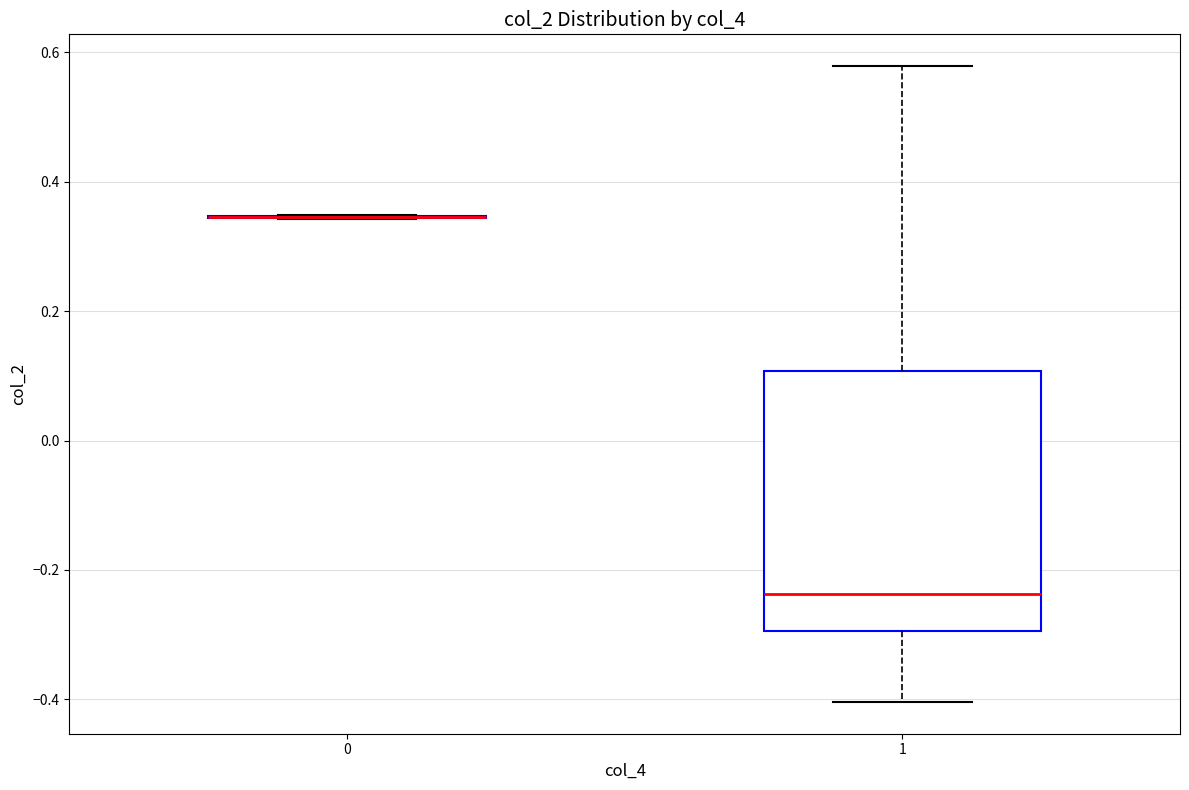

Where does the lower whisker of the box at x = 1 end on the y-axis? The values are not printed on the chart, so give them approximately, as read against the axis.

-0.40